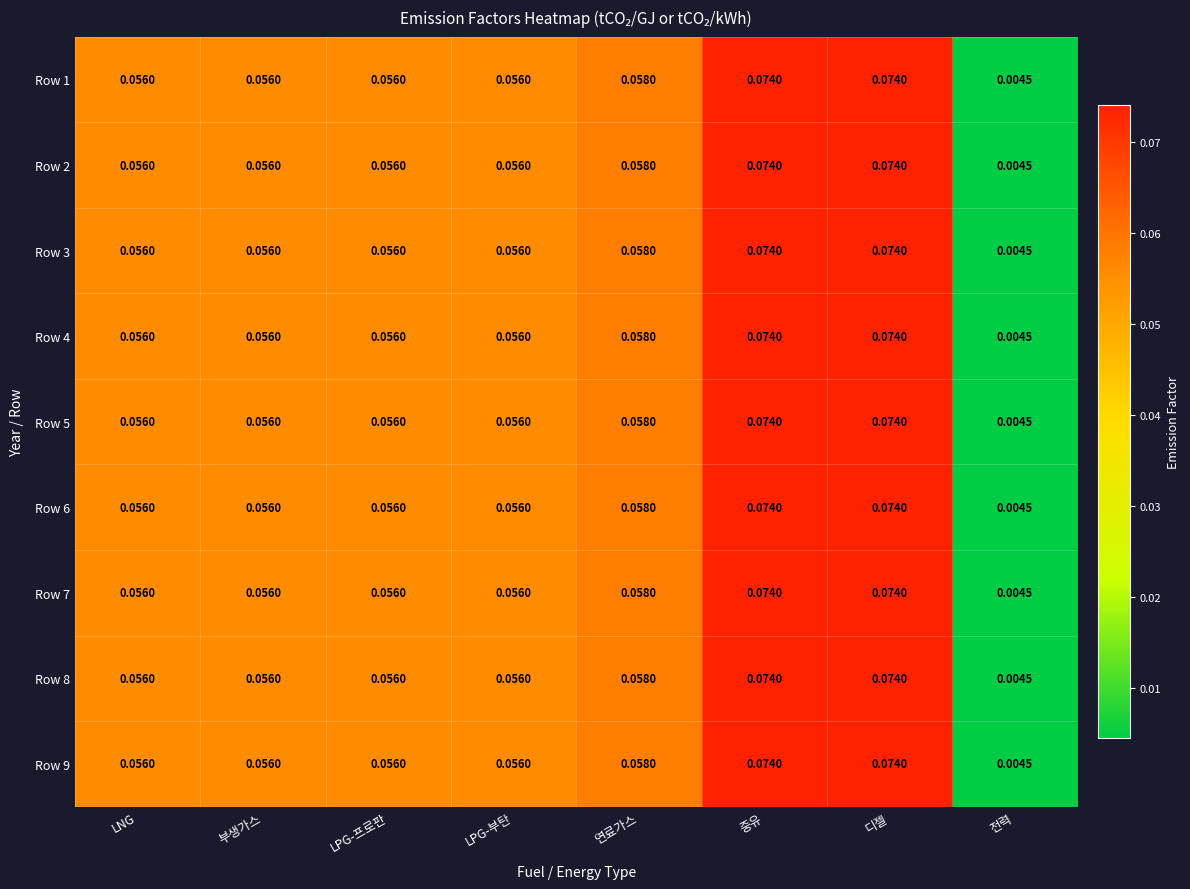

Is the value of Row 5 at 전력 greater than the value of Row 2 at LNG?

No